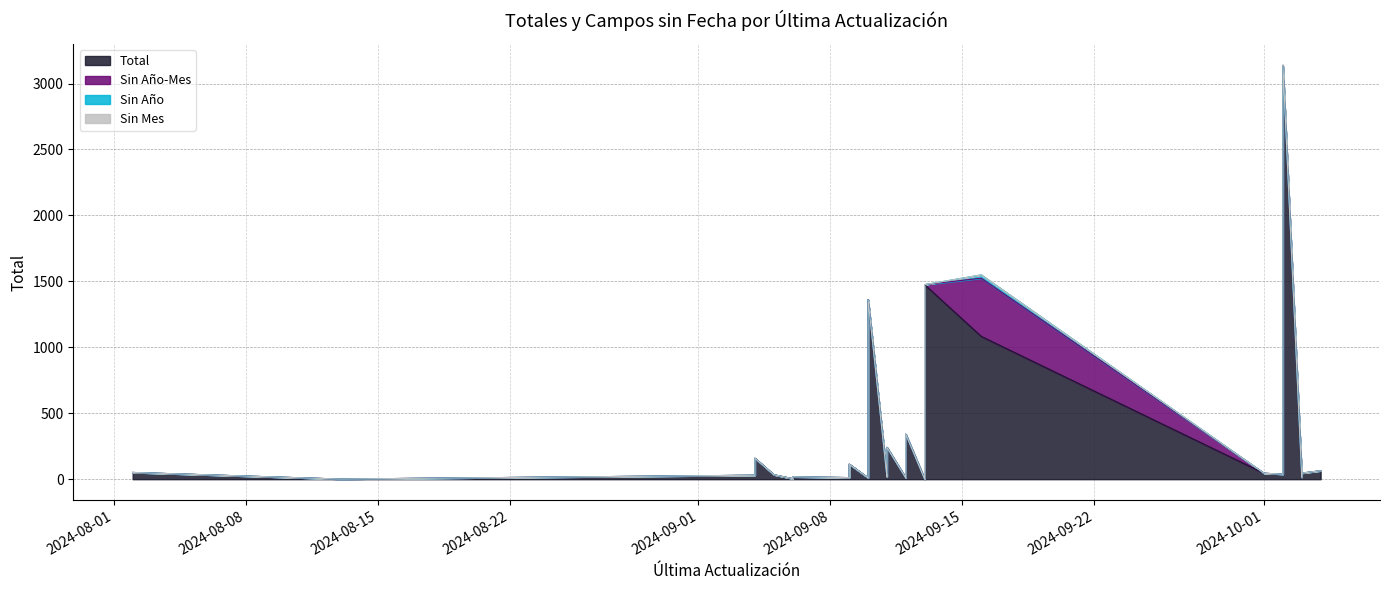

At 2024/10/03, list the series in order from largest to smallest.

Total, Sin Año-Mes, Sin Año, Sin Mes